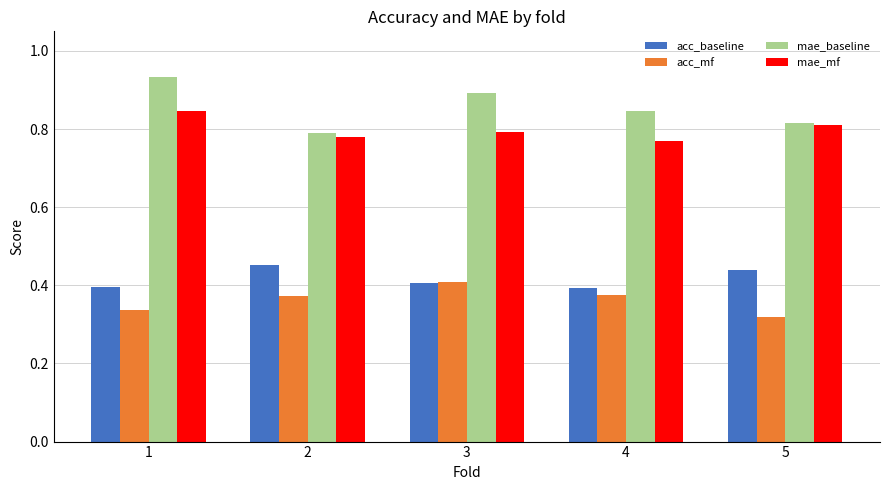

At how many categories does at least one series exceed 0?

5